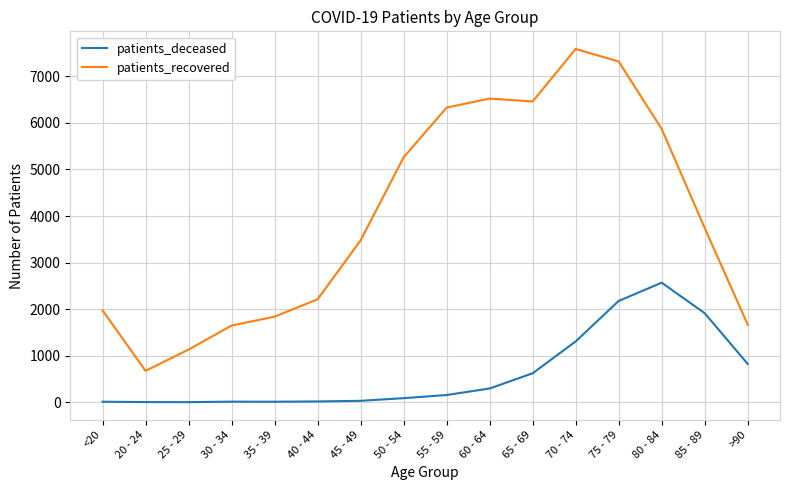

Which category has the highest value in the patients_recovered series?

70 - 74